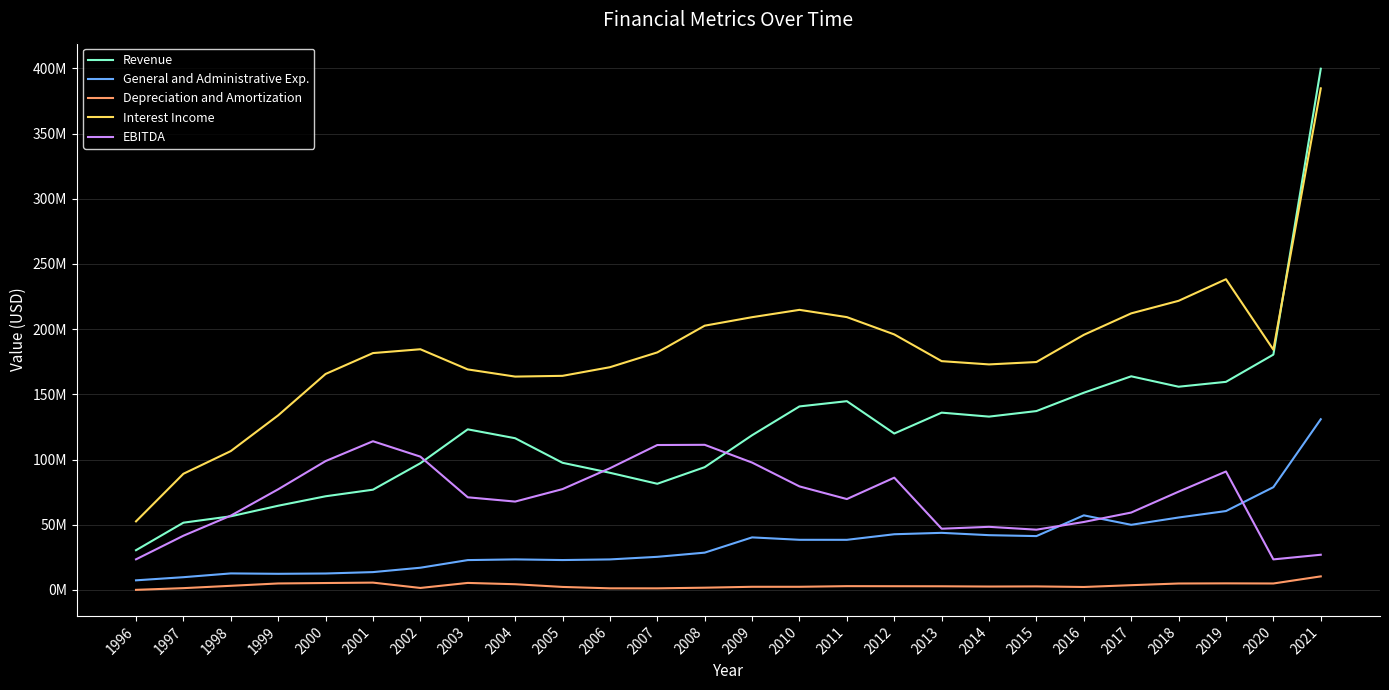

True or false: Interest Income has more than 2 interior local peaks.

True